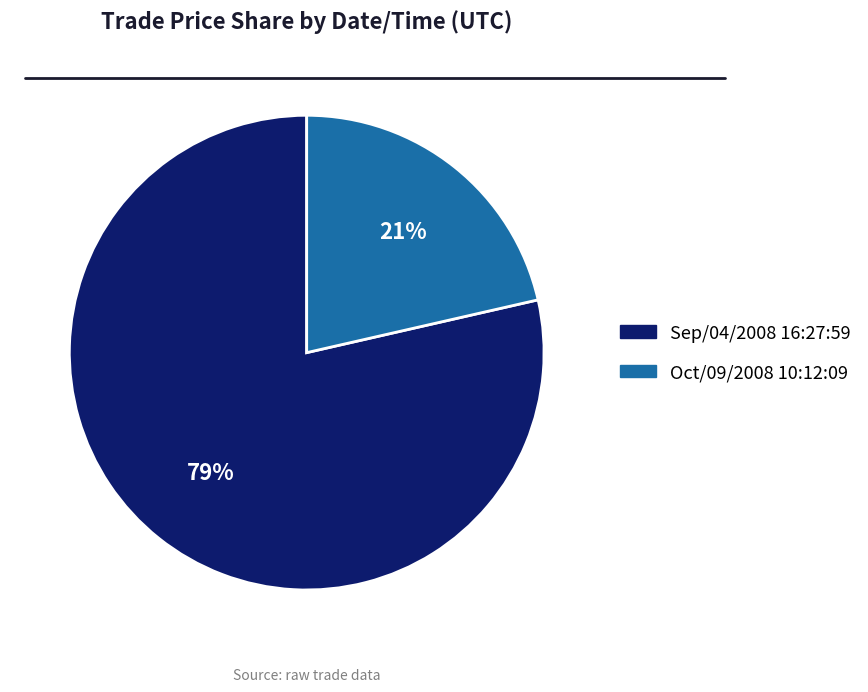

Is there any slice that represents more than half of the pie?

Yes